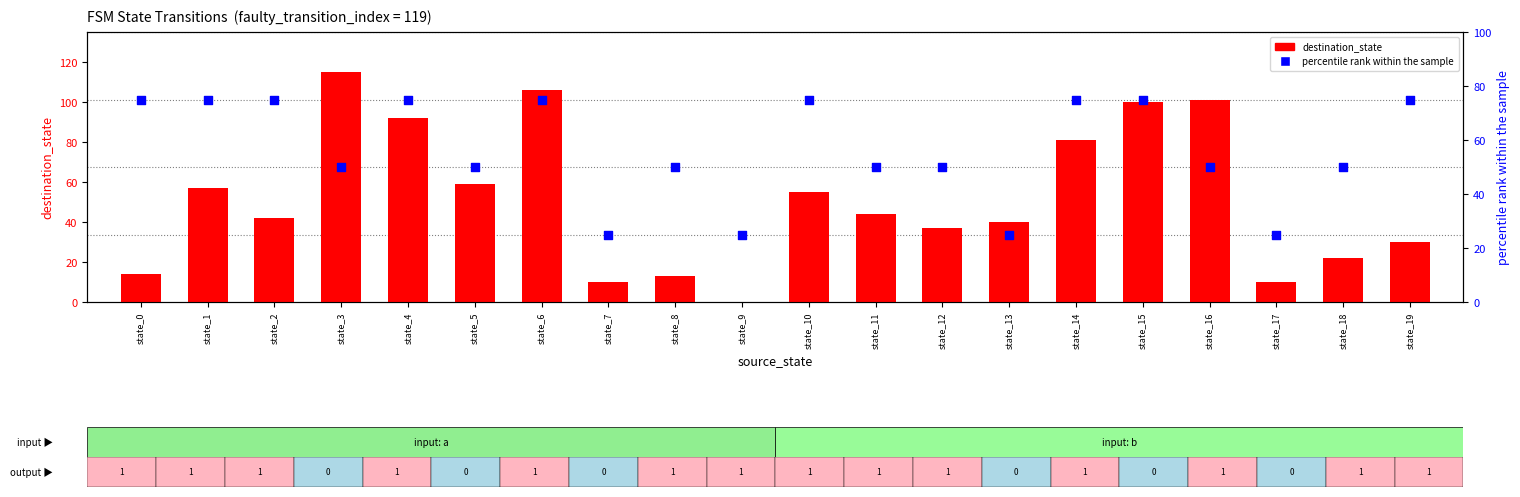

What is the total value across all series at state_8?

63